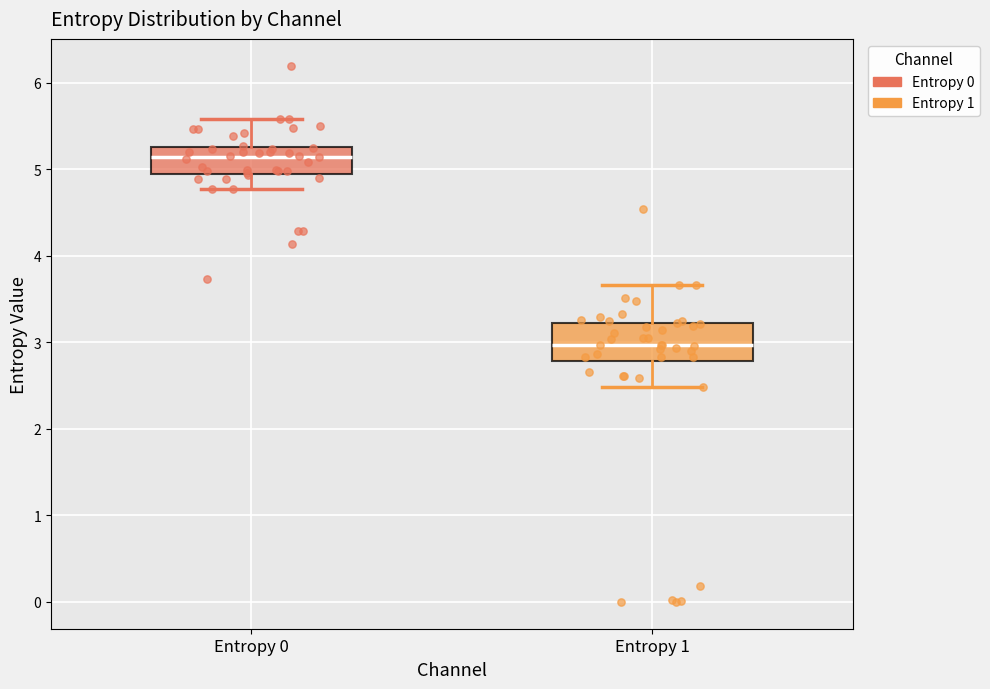

Which box has the highest median line?

Entropy 0